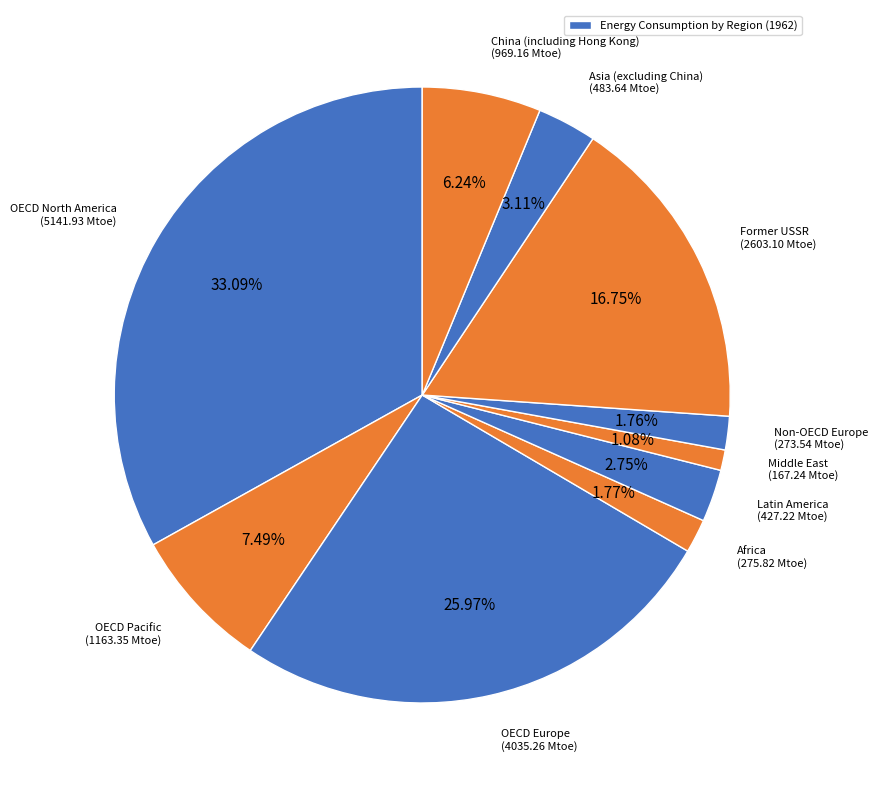

How many segments does this pie chart have?

10